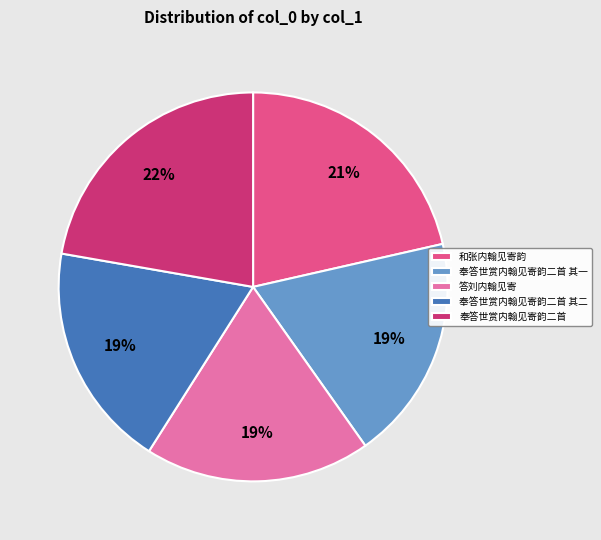

To the nearest percent, what is the difference between the largest and smallest slice percentages?

3%